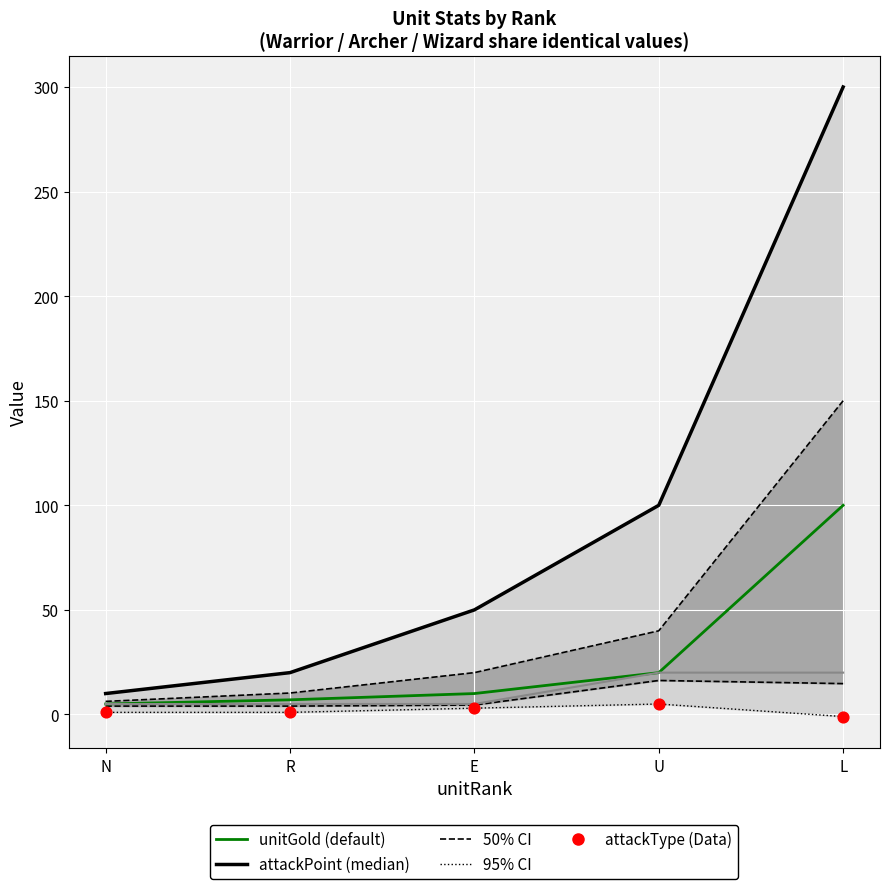

At how many categories does at least one series exceed 218?

1